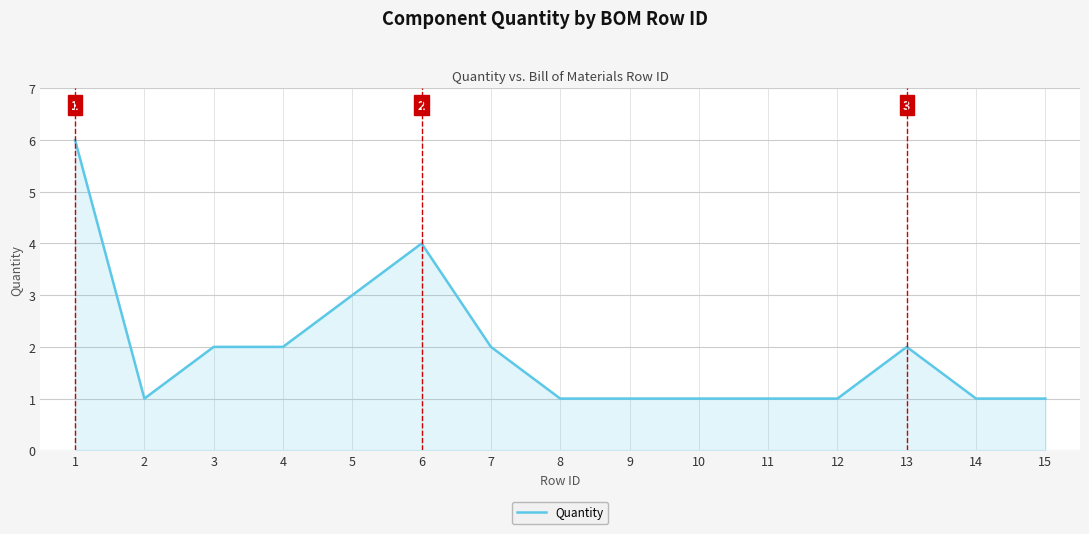

Reading left to right, extract all data points from this chart.

6	1	2	2	3	4	2	1	1	1	1	1	2	1	1